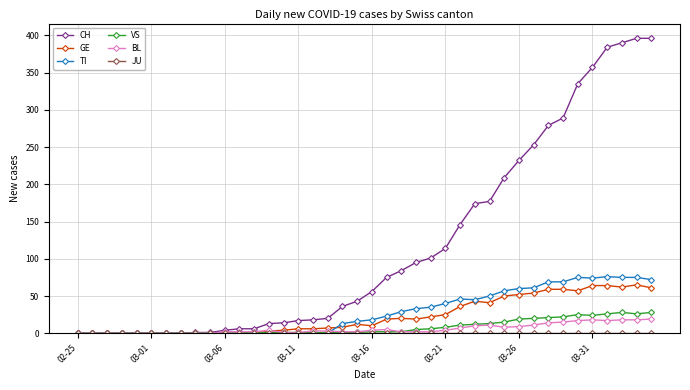

Which series has the widest spread of values?

CH